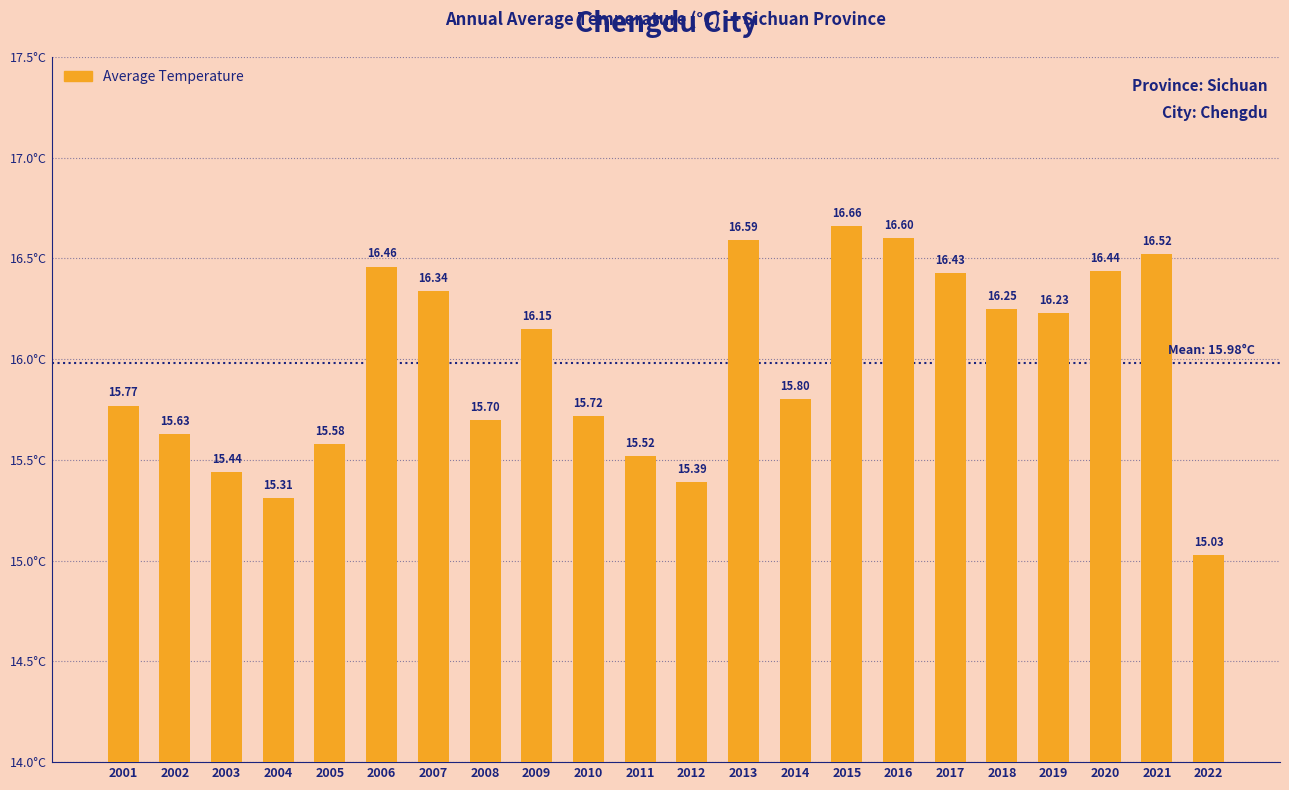

Between 2011 and 2016, which is larger?

2016